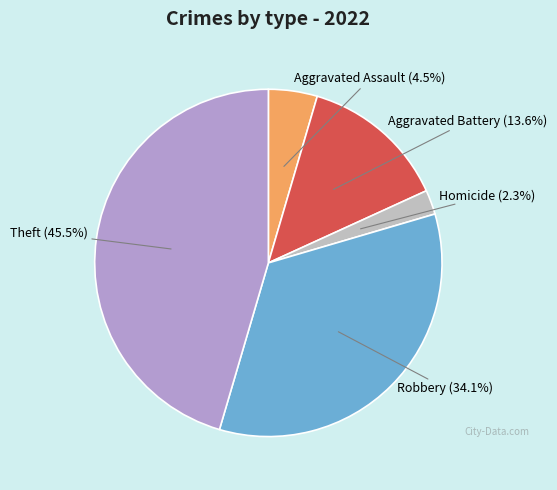

To the nearest percent, what is the average slice percentage?

20%